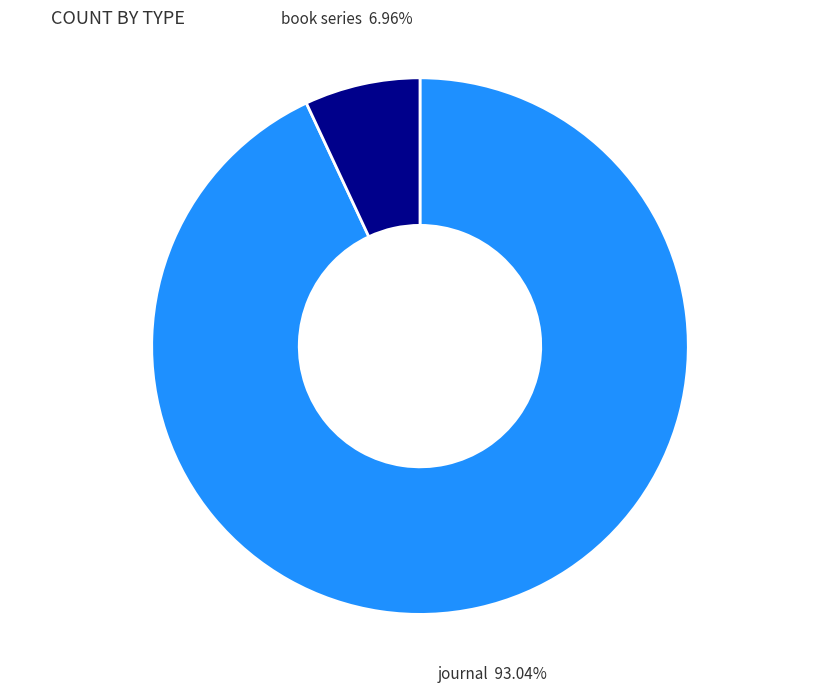

To the nearest percent, what is the difference between the largest and smallest slice percentages?

86%